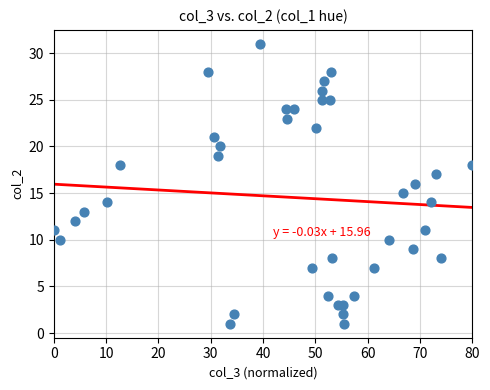

What is the range of Y values (max minus min)?

30